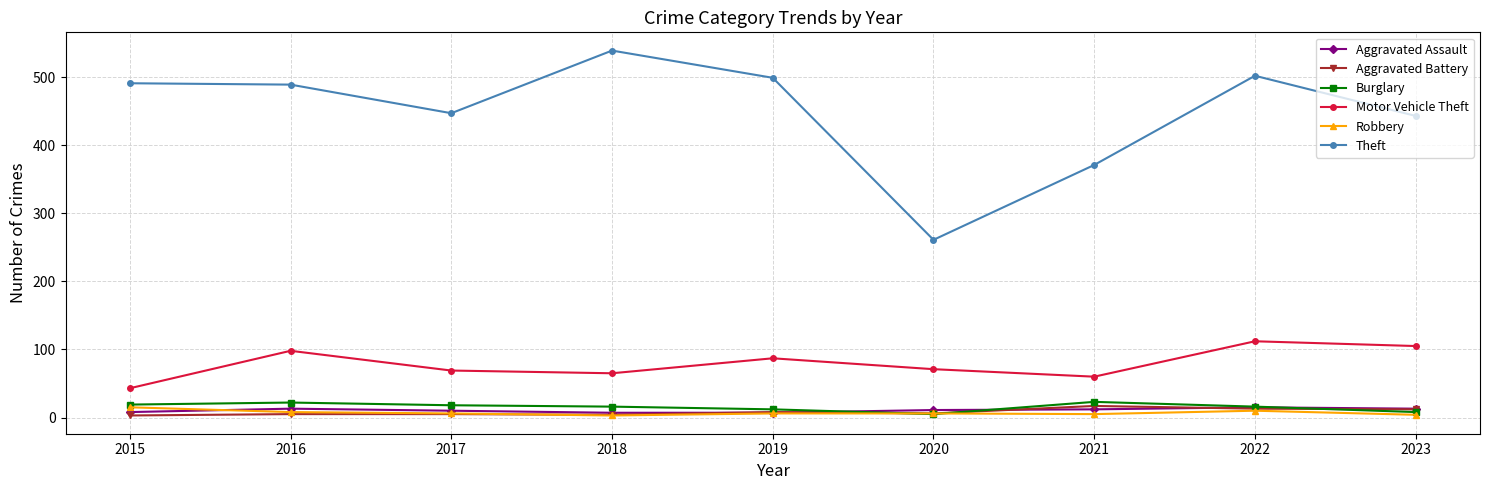

What is the sum of all Theft values?

4042